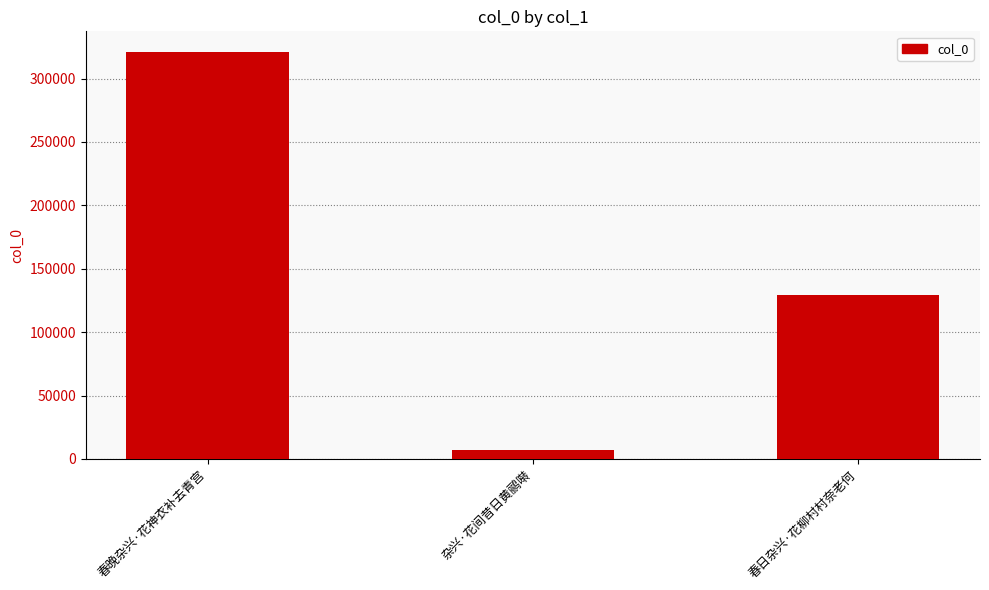

At which label does the data first exceed 129114?

春晚杂兴·花神衣补去青宫